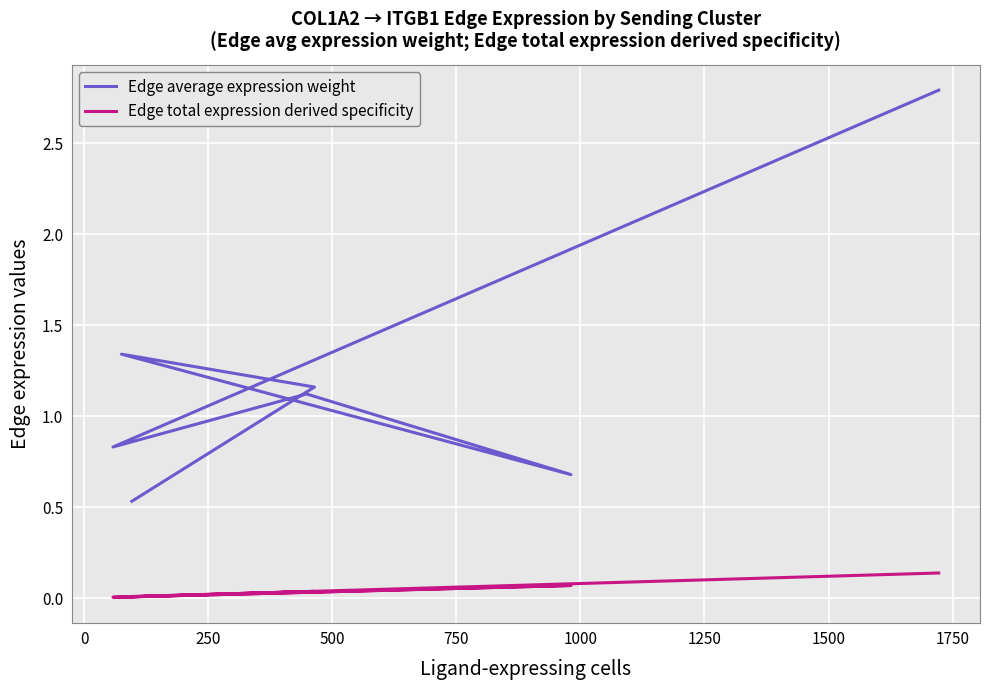

Rank the series at 500 from lowest to highest value.

Edge total expression derived specificity, Edge average expression weight